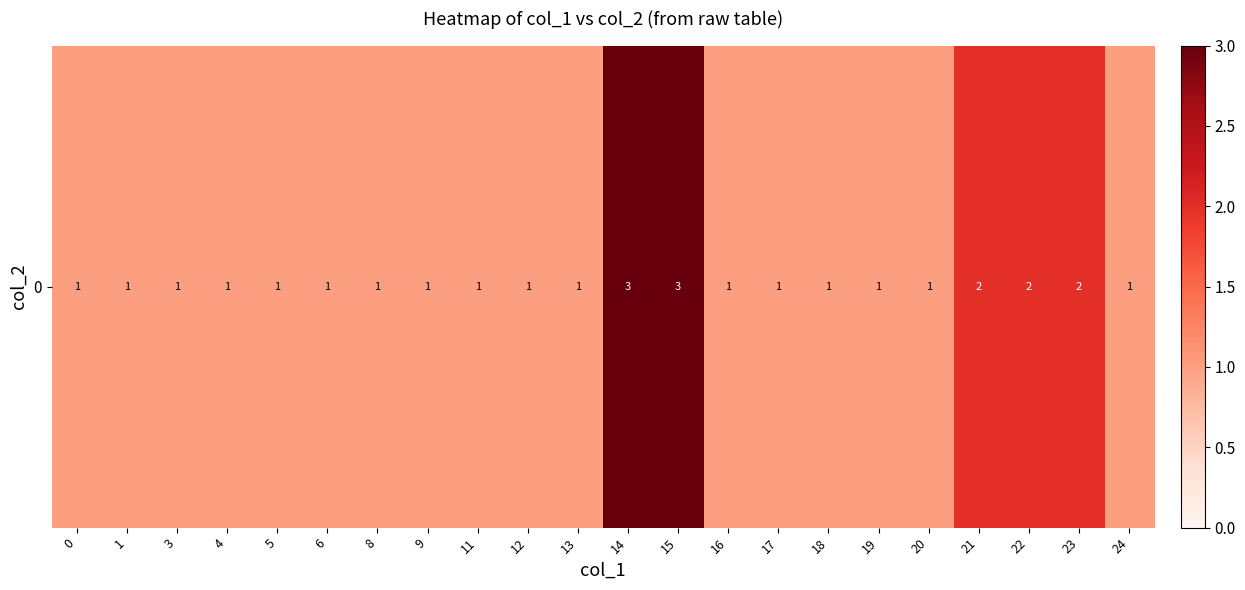

True or false: the data shows 1 at 18.

True